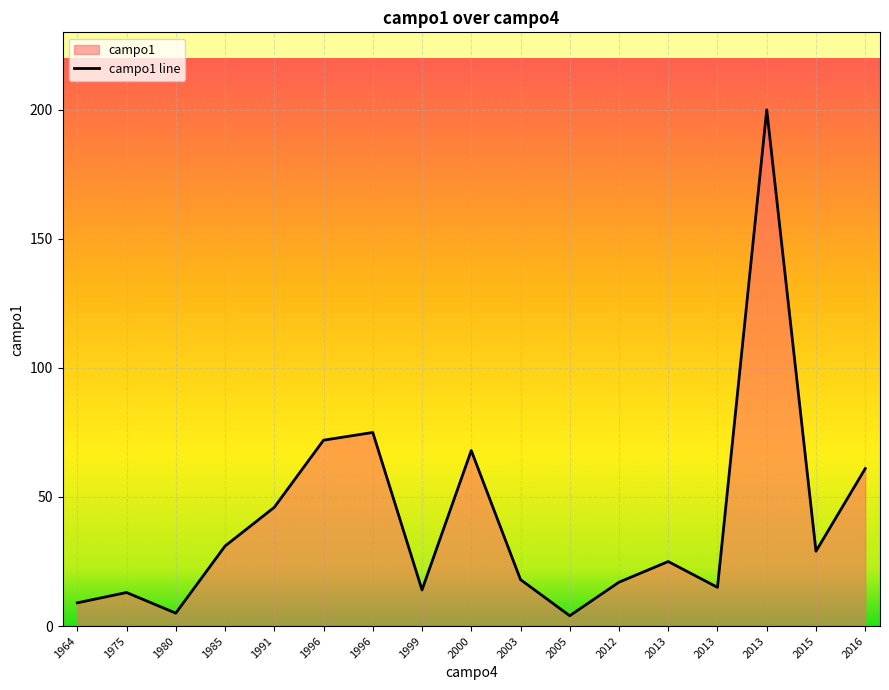

Where is the data nearest to the value 102?

1996